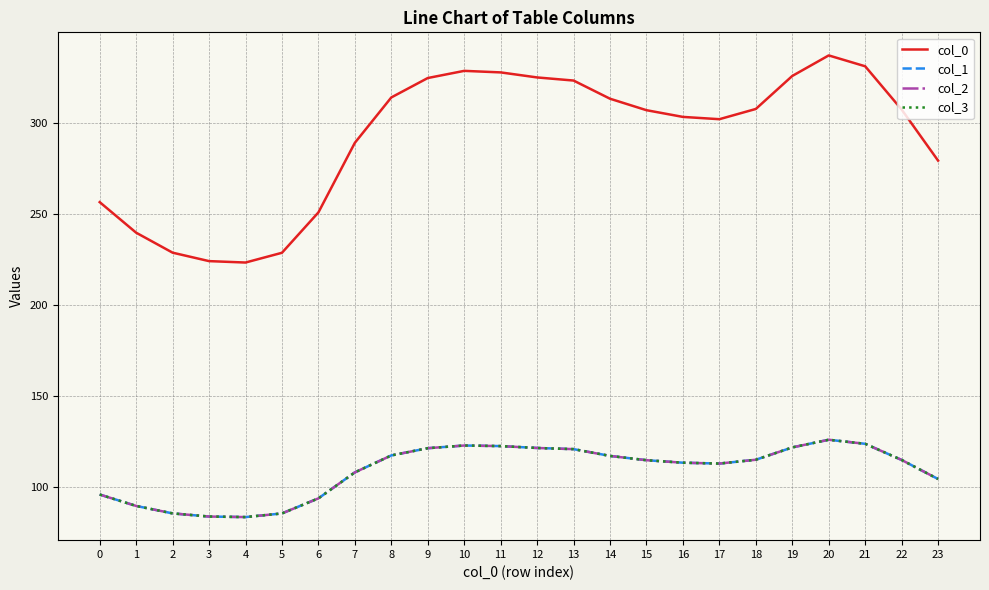

Does the chart display data point markers on the line(s)?

No